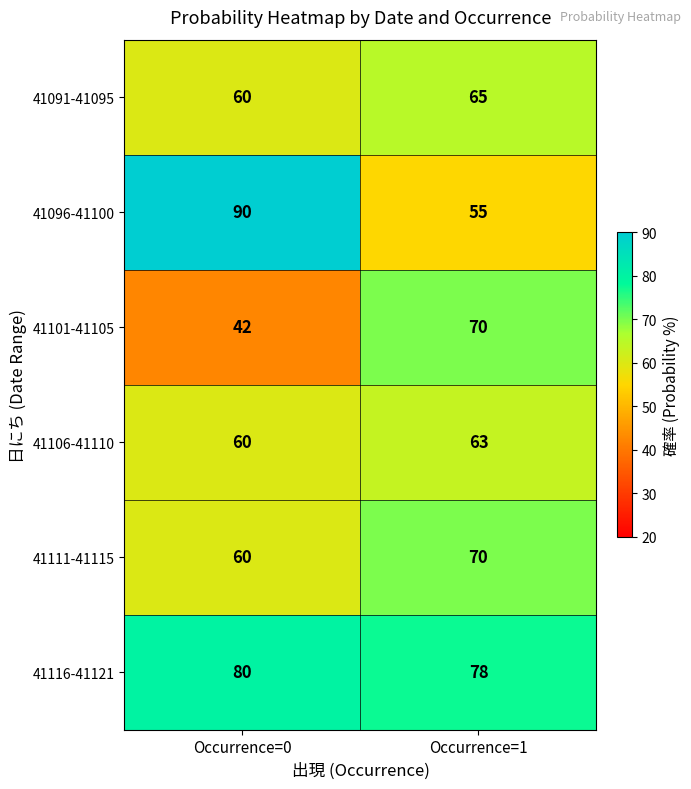

What is the sum of the 41111-41115 values at Occurrence=0 and Occurrence=1?

130